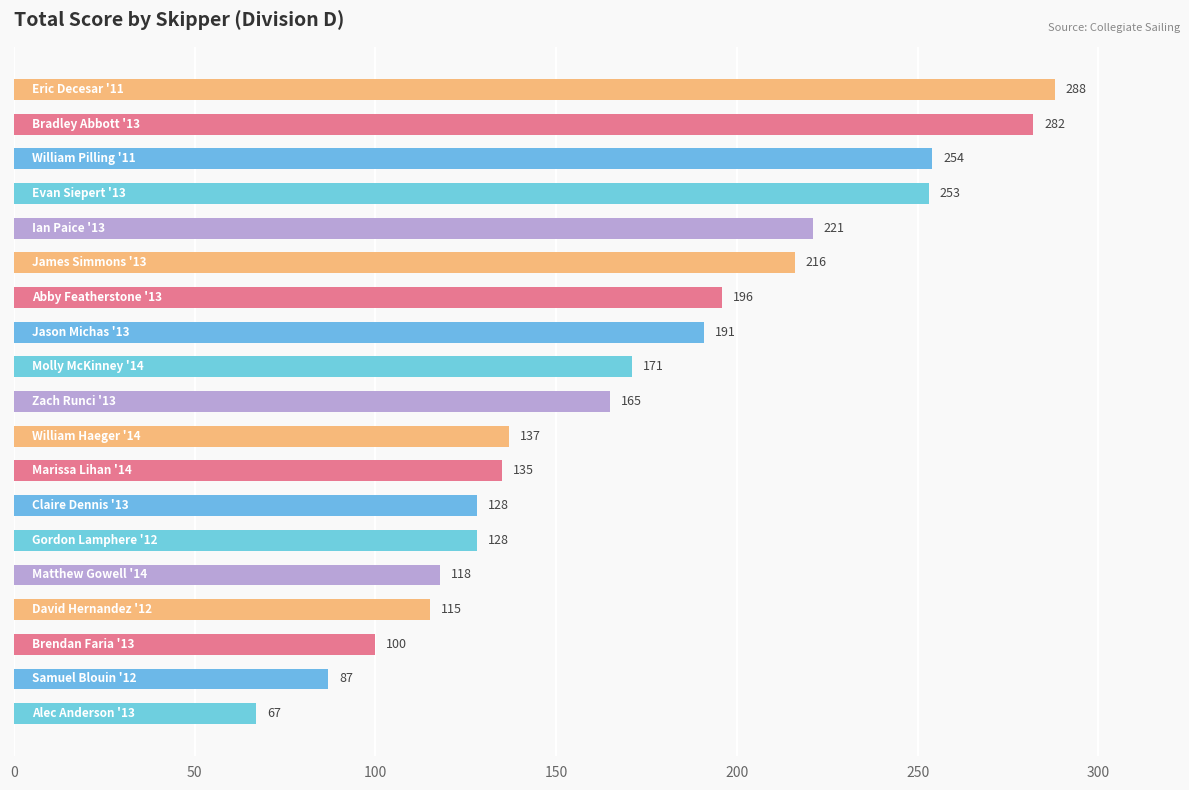

What is the greatest value displayed?

288